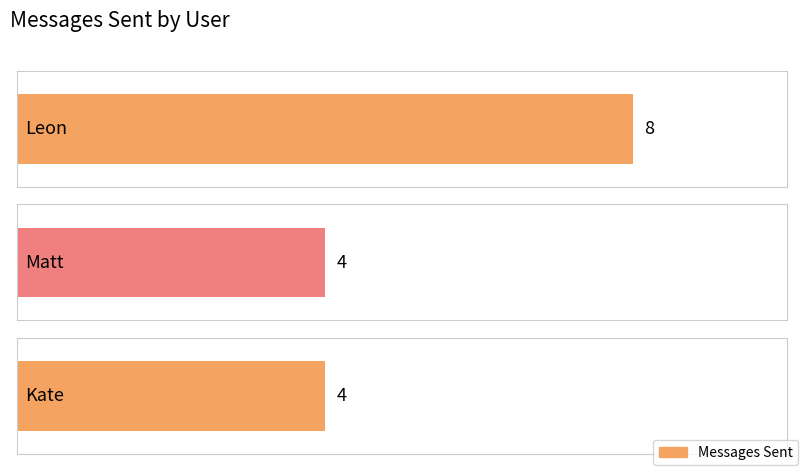

List the labels in order of value, largest first.

Leon, Matt, Kate